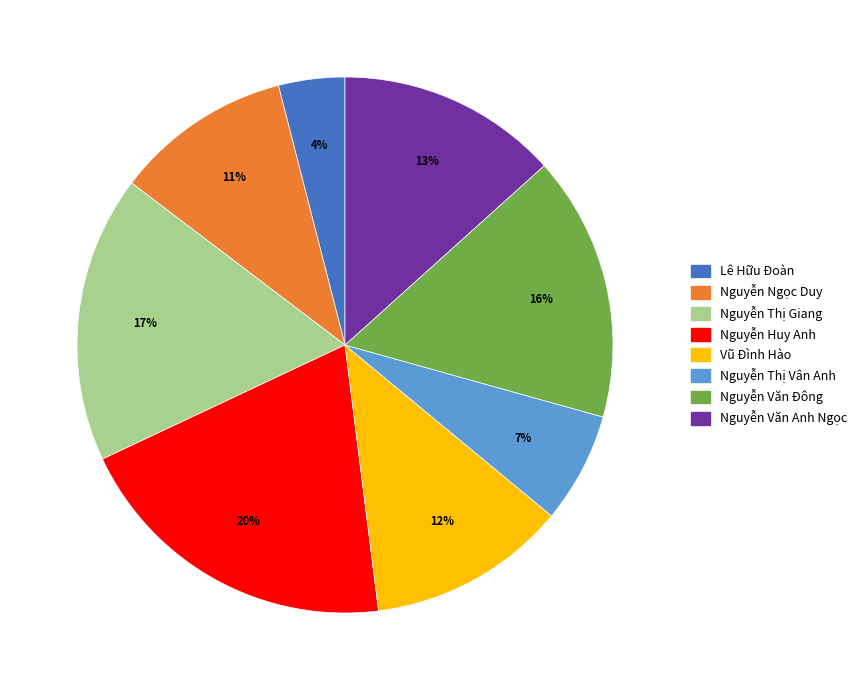

Is there a majority slice in this chart?

No